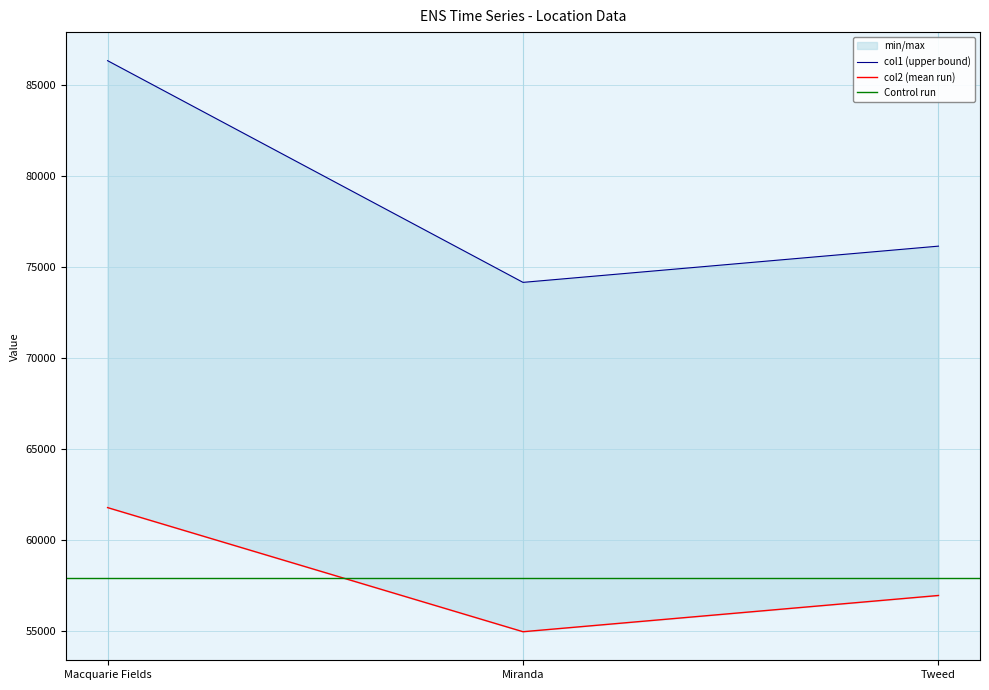

Is the value of col1 at Miranda greater than the value of col2 at Tweed?

Yes